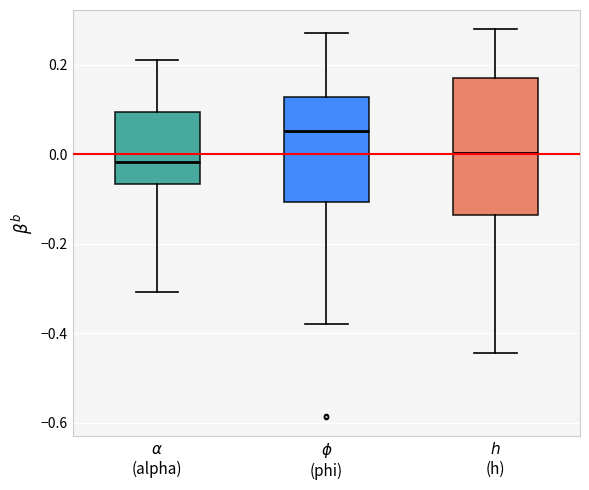

Which box's median line is the highest?

$\phi$ (phi)